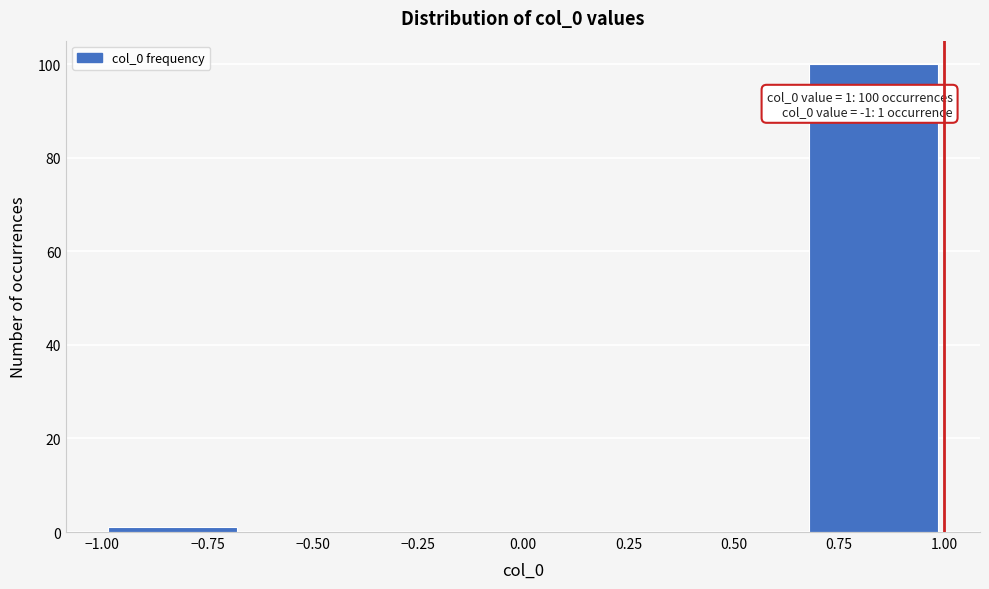

Which range on the x-axis has the tallest bar?

0.65 to 1.00